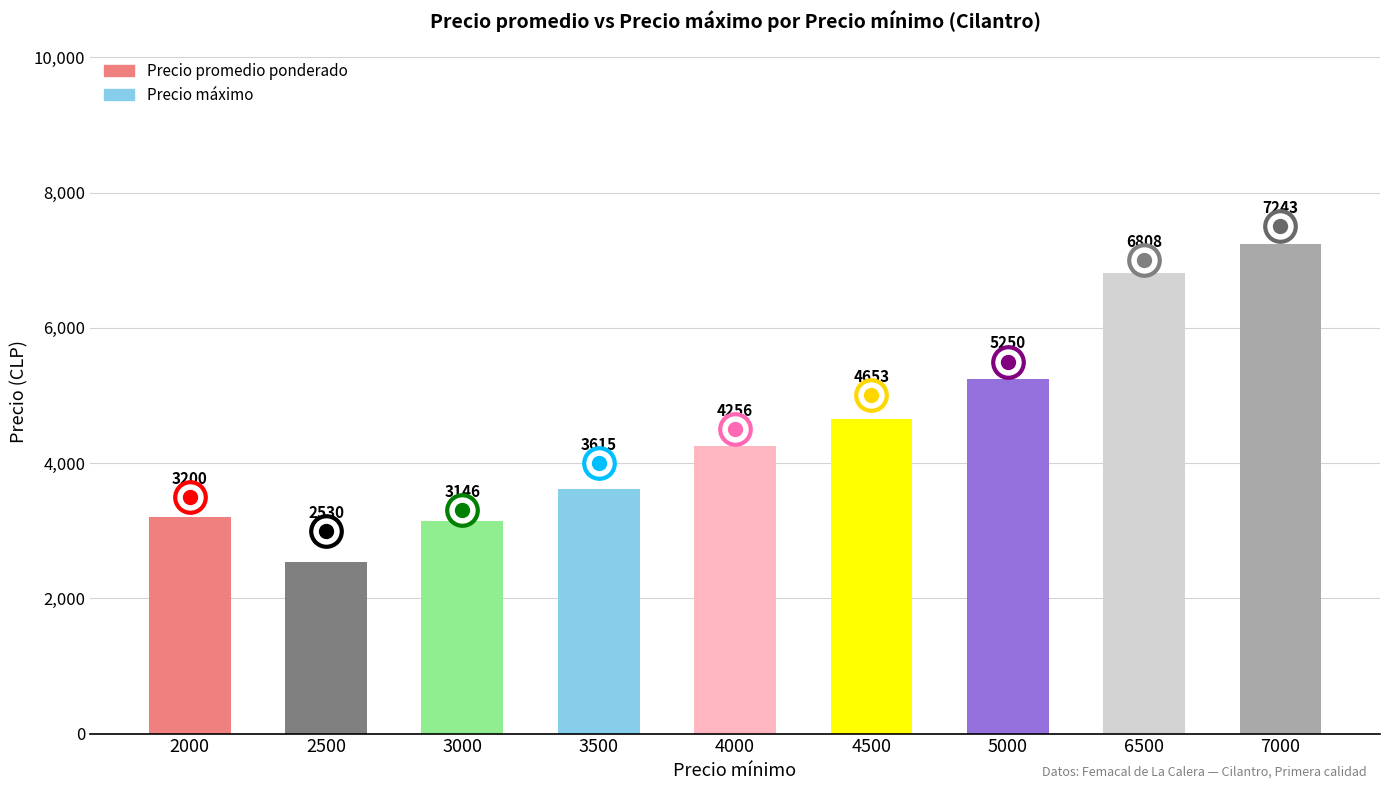

List the labels in order of value, largest first.

7000, 6500, 5000, 4500, 4000, 3500, 2000, 3000, 2500